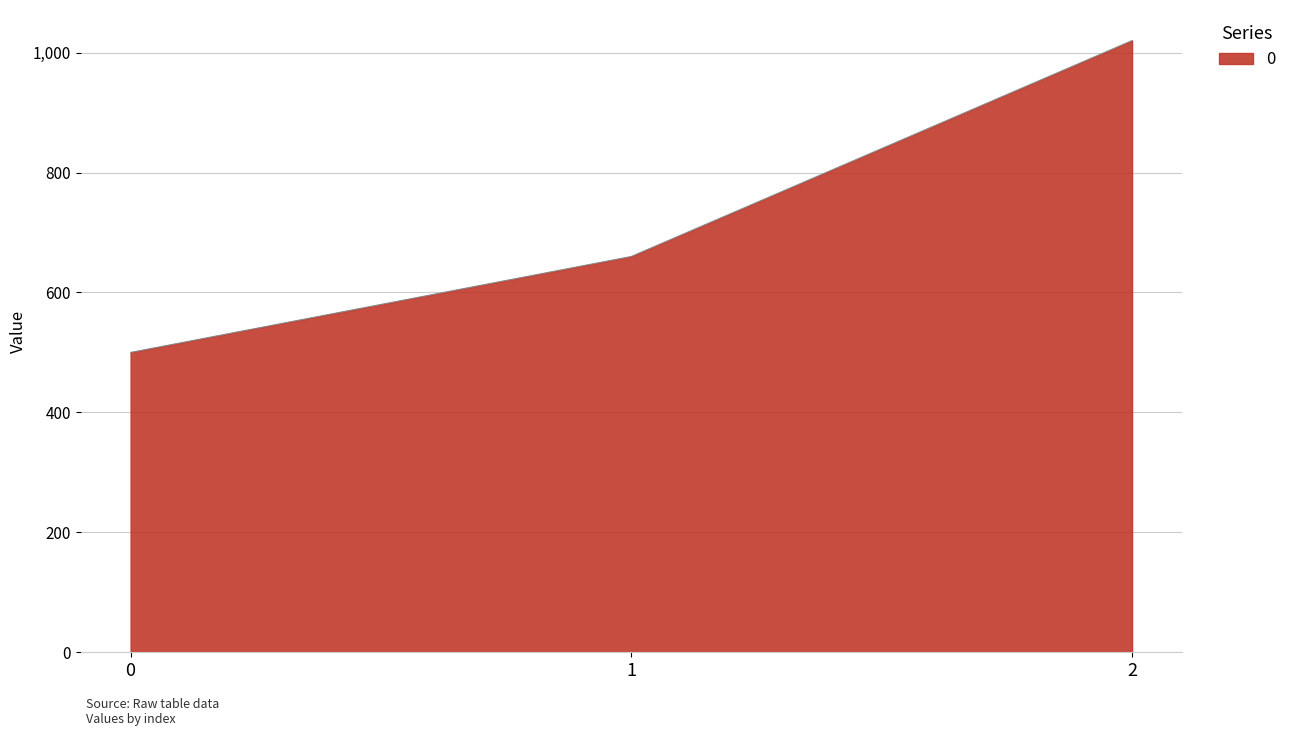

True or false: the data shows 724 at 0.

False